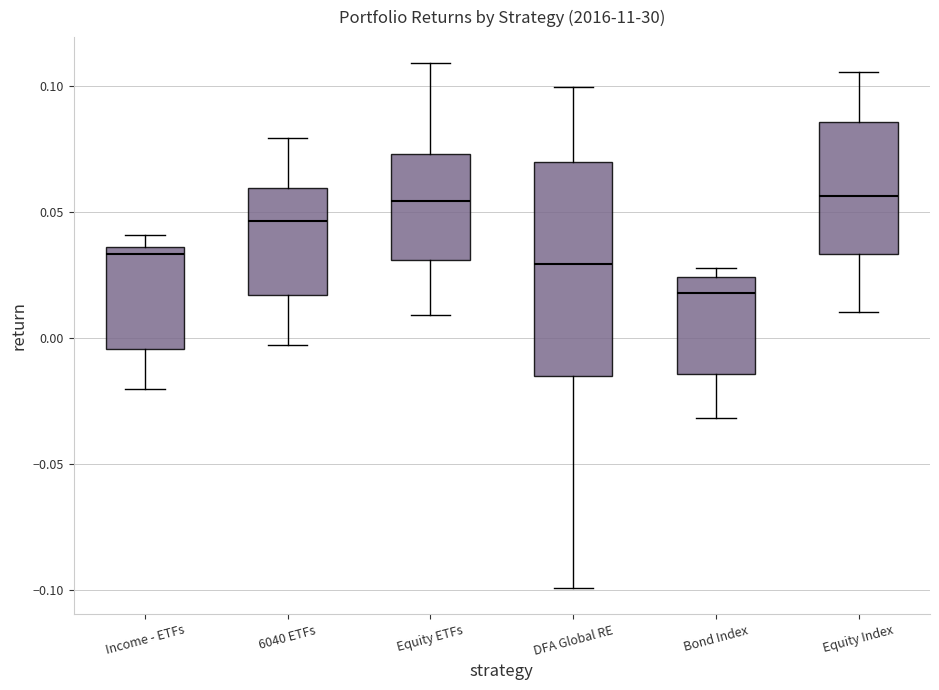

Where is the lower edge of the box for Equity ETFs on the y-axis? The values are not printed on the chart, so give them approximately, as read against the axis.

0.030